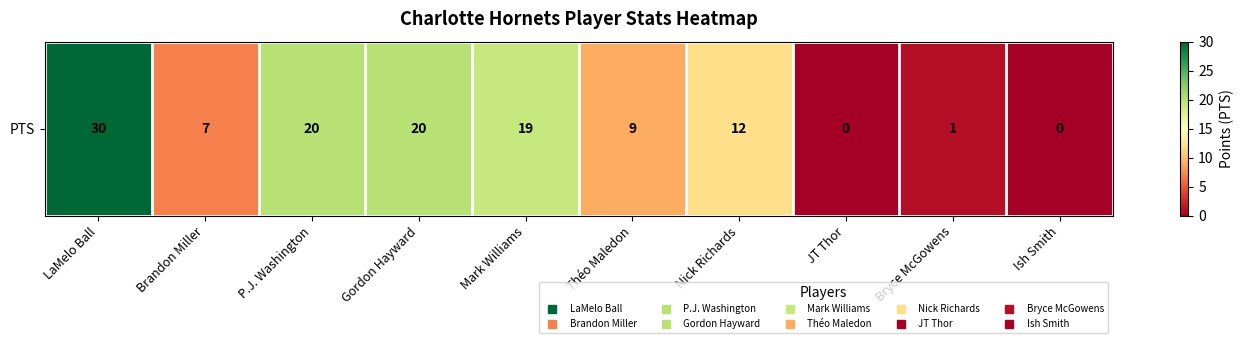

The chart shows a value of 29 at P.J. Washington. True or false?

False